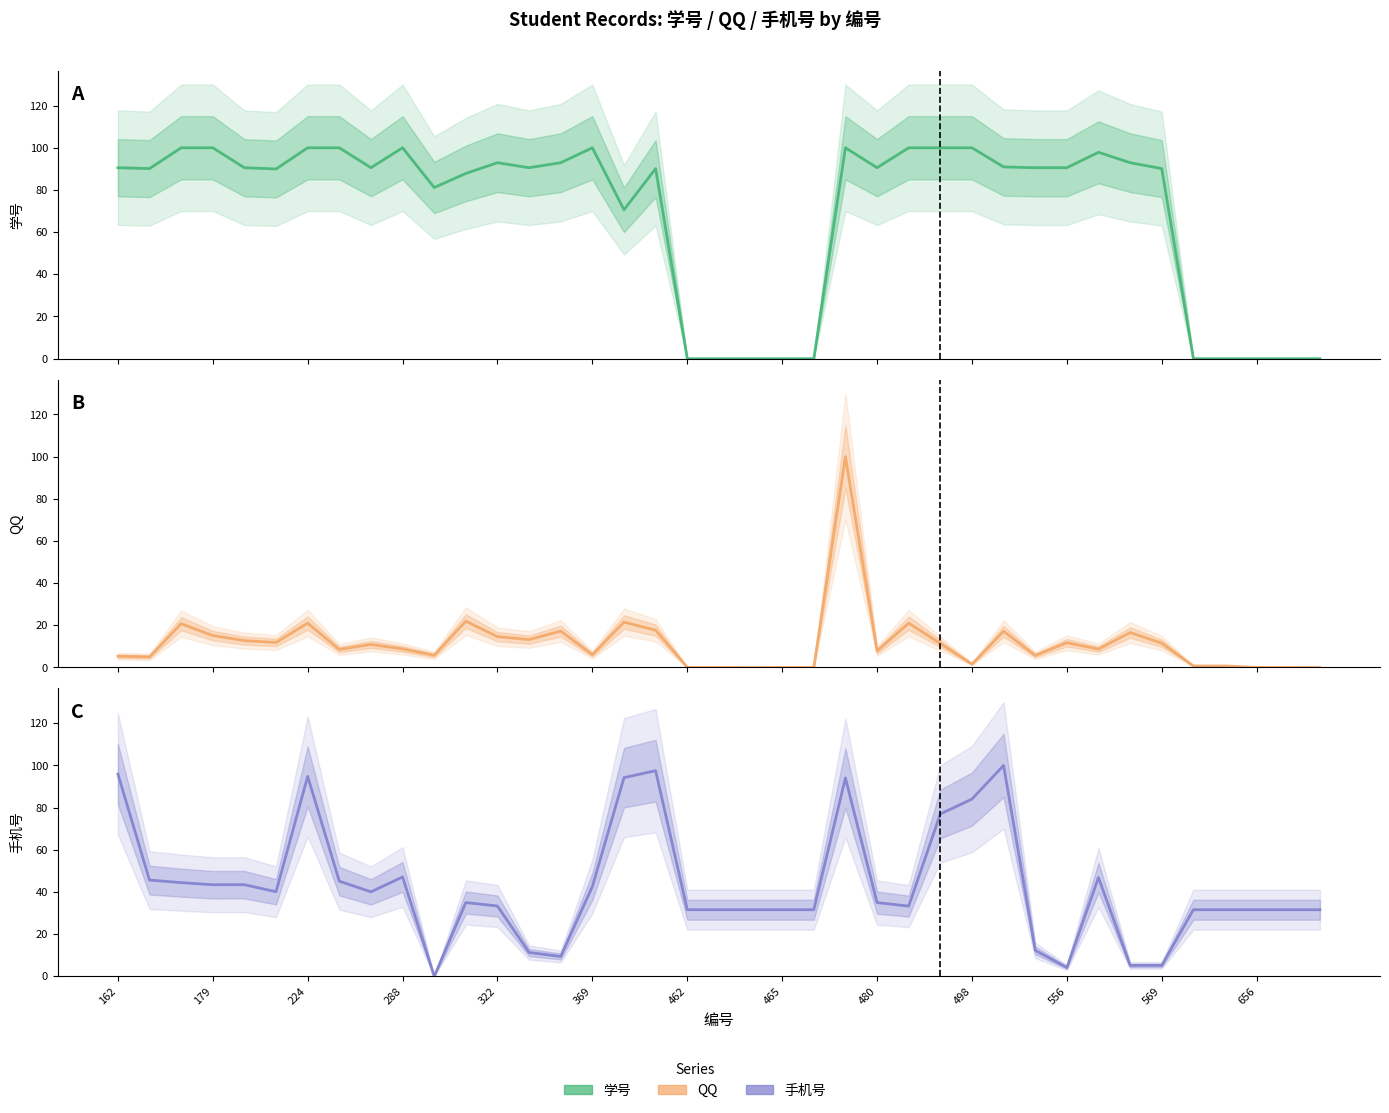

How many data points in 手机号 are less than 34?

19